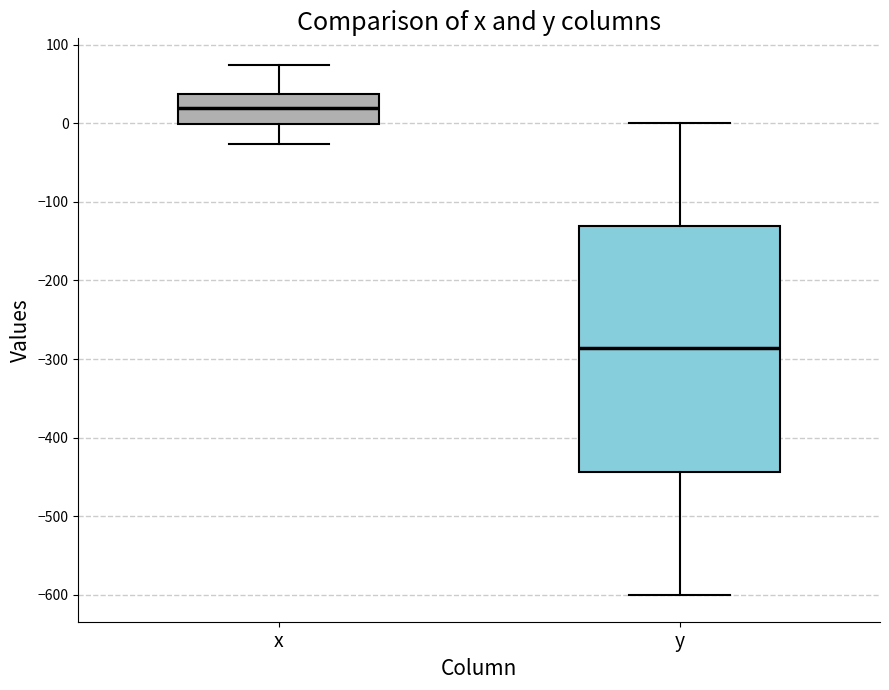

Which box has the highest median line?

x